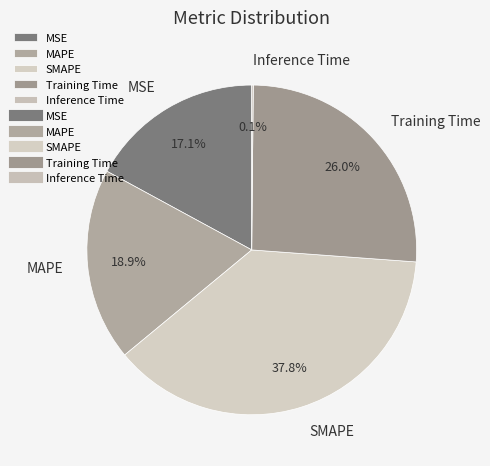

Which has a higher value, Training Time or MSE?

Training Time